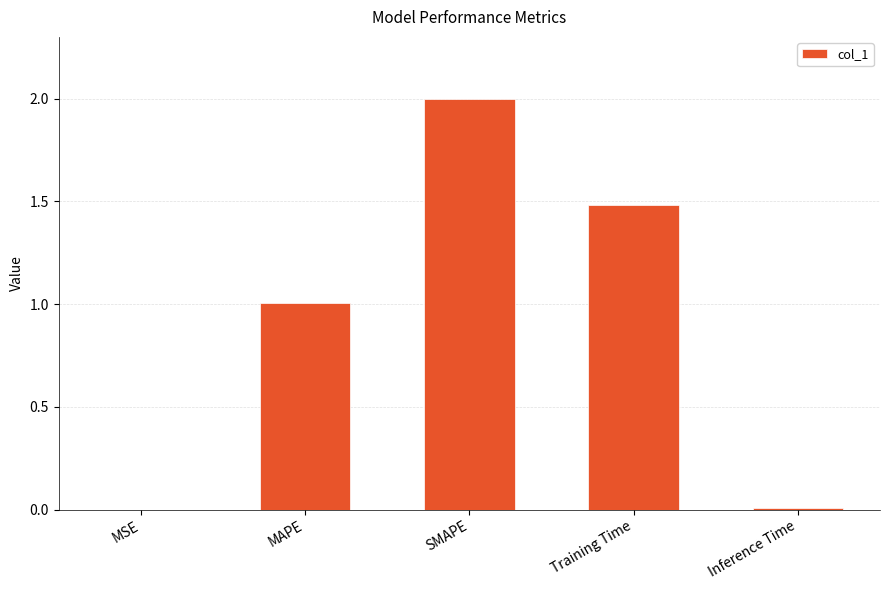

What is the approximate value at SMAPE?

2.0